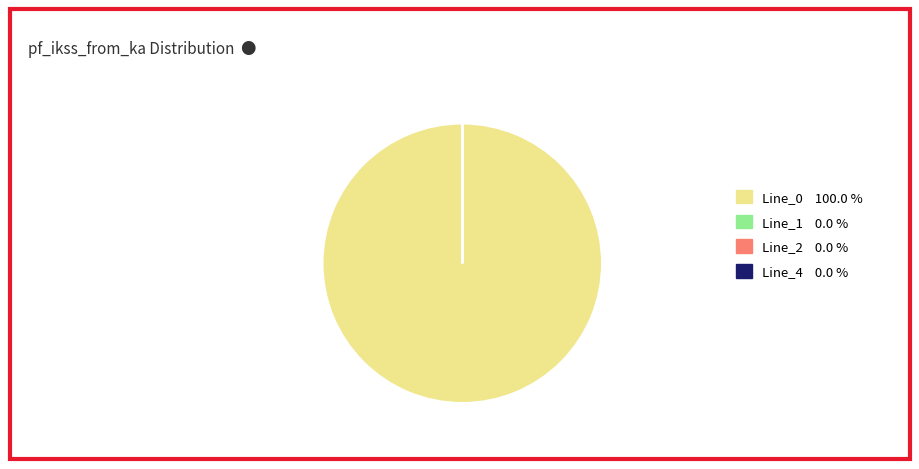

Does any single category account for the majority?

Yes